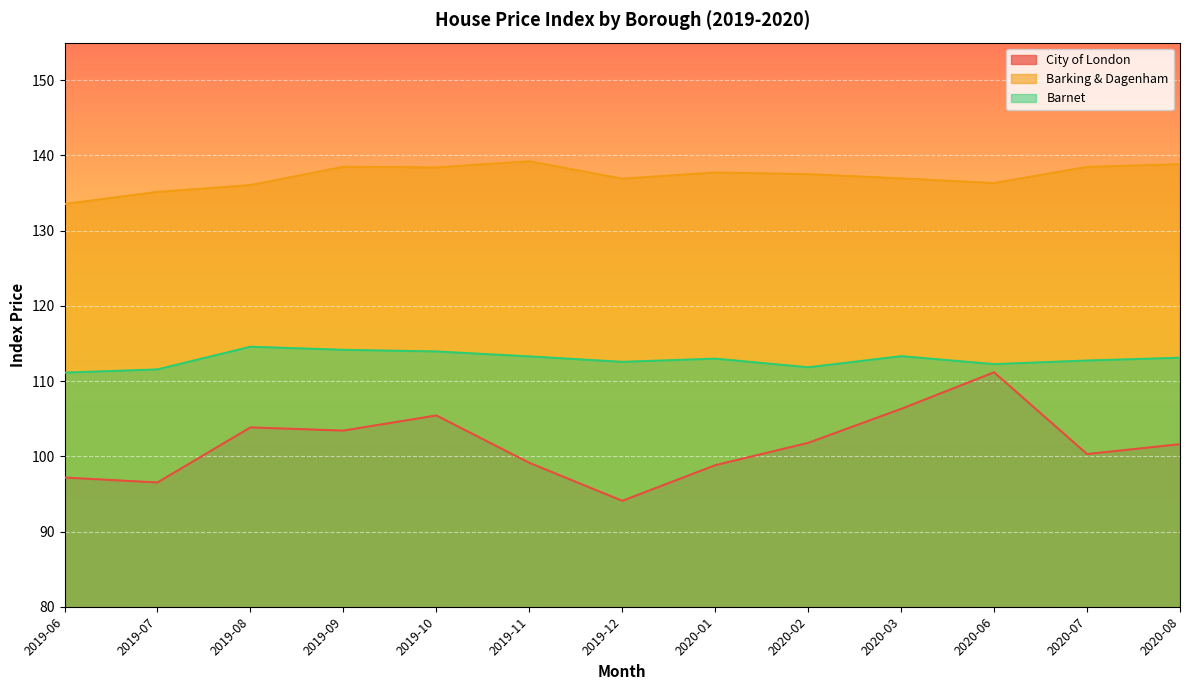

True or false: Barnet and Barking & Dagenham intersect in this chart.

False